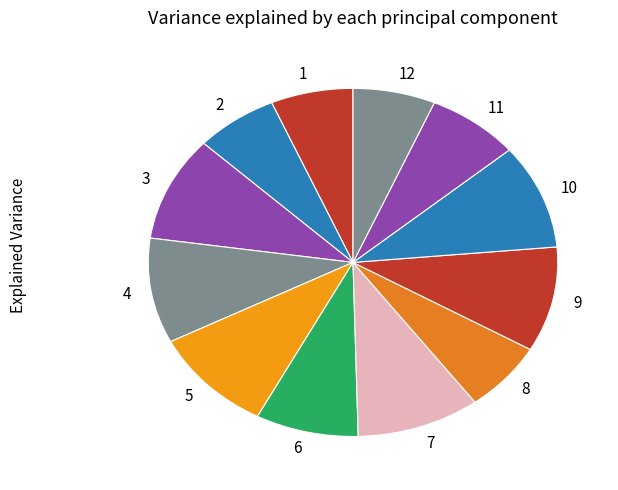

Count the number of slices in the pie.

12